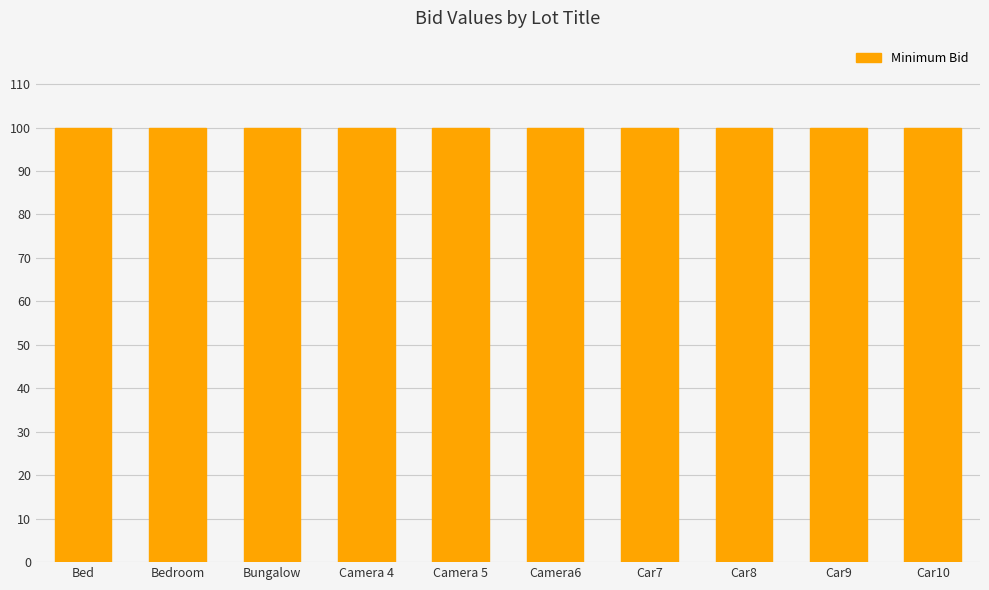

Which series changed the most between Bungalow and Camera 4?

Minimum Bid